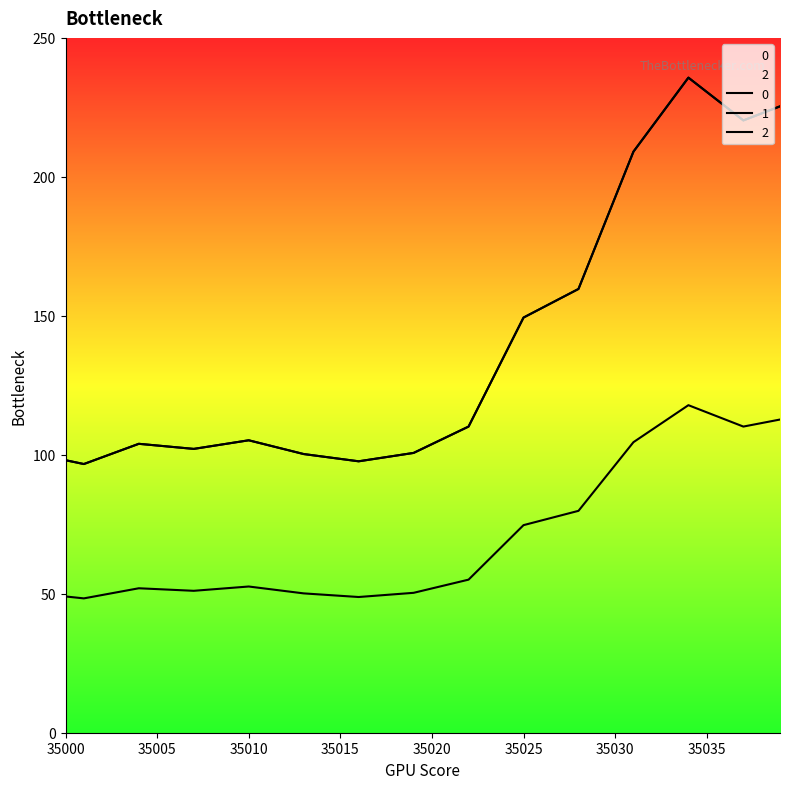

Count the number of data series in this chart.

3